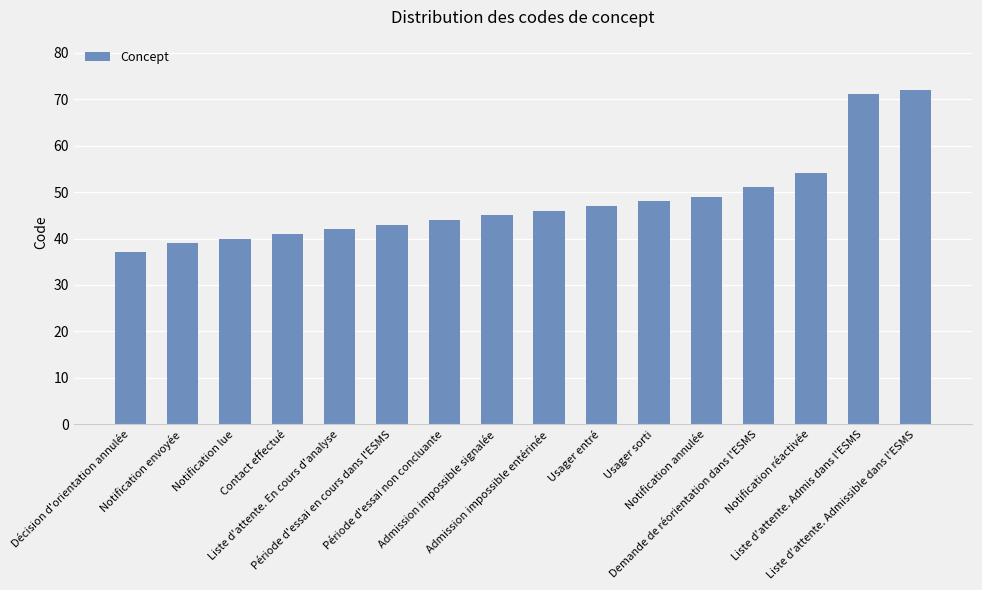

What position from the left is Liste d'attente. Admissible dans l'ESMS?

16